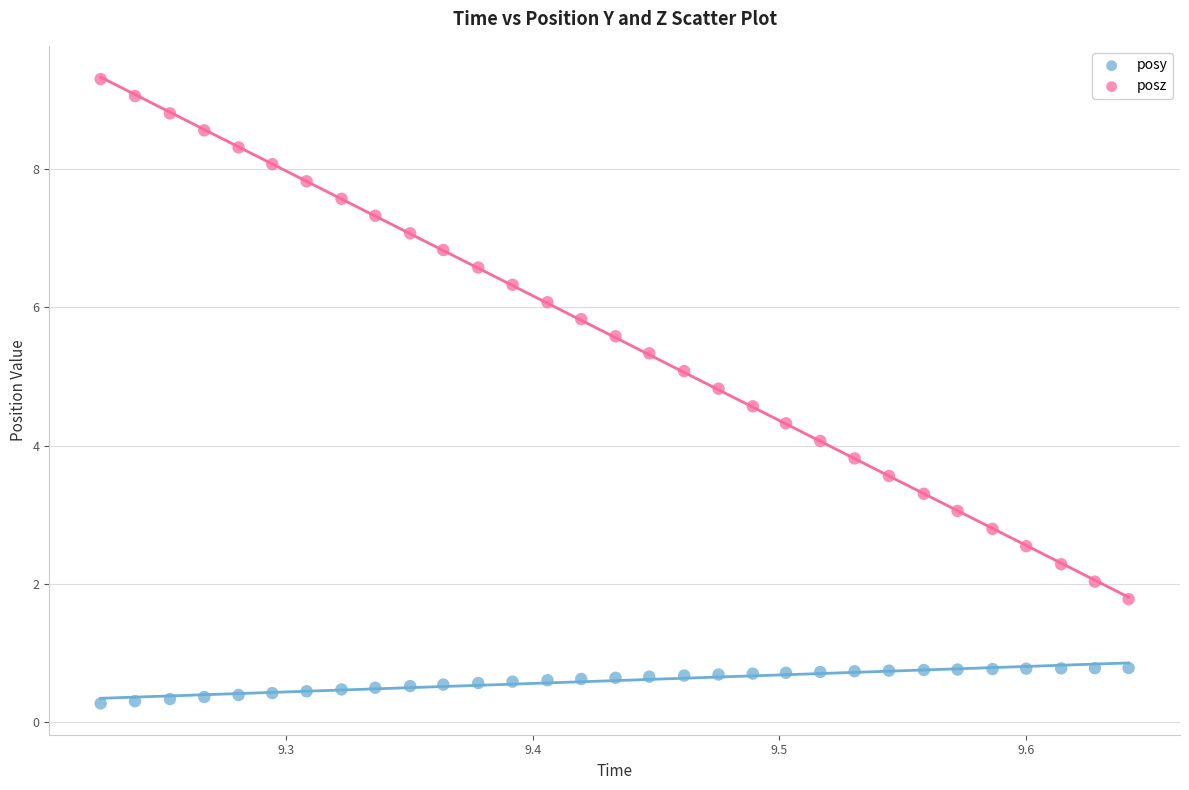

Which series has the largest Y range (max minus min)?

posz